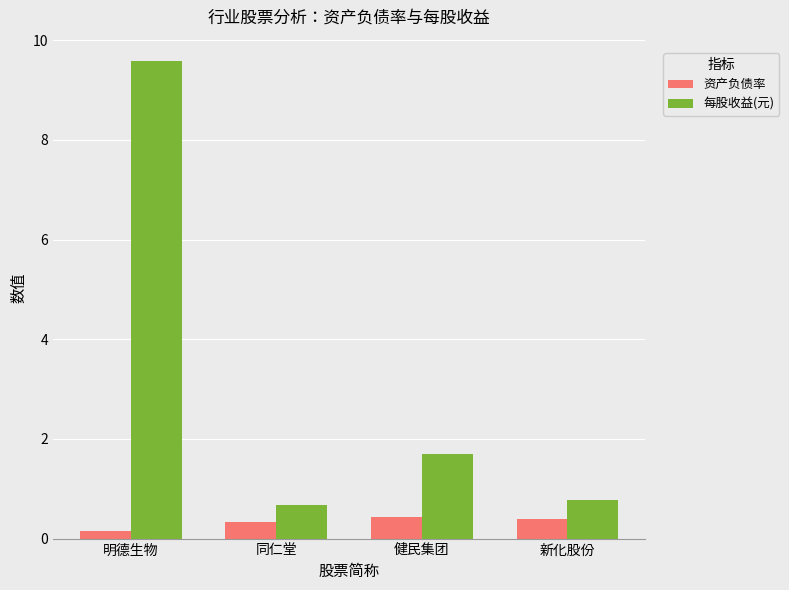

Where does the 每股收益(元) series first go above 1?

明德生物